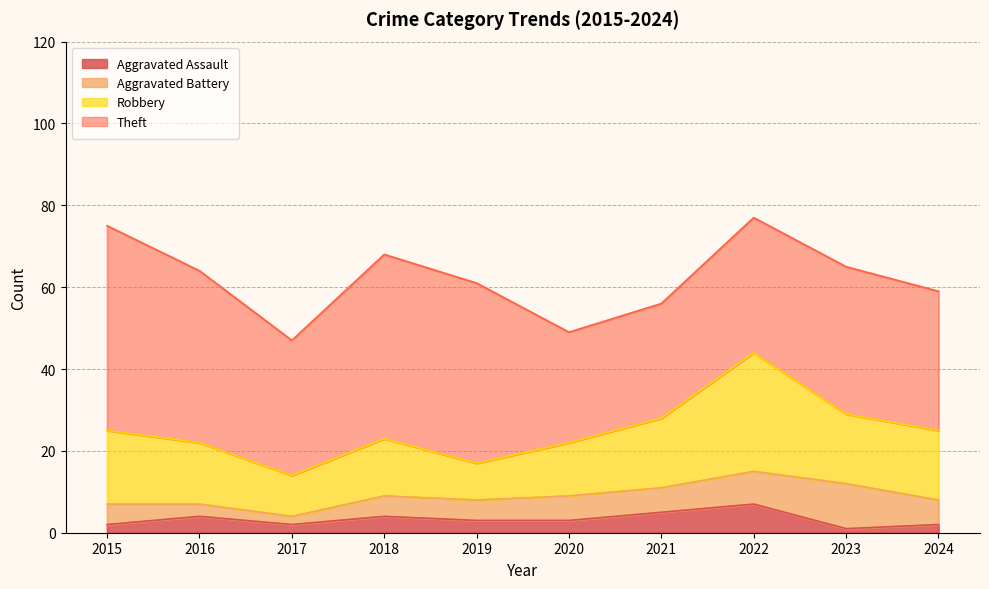

What is the total value across all series at 2024?

59